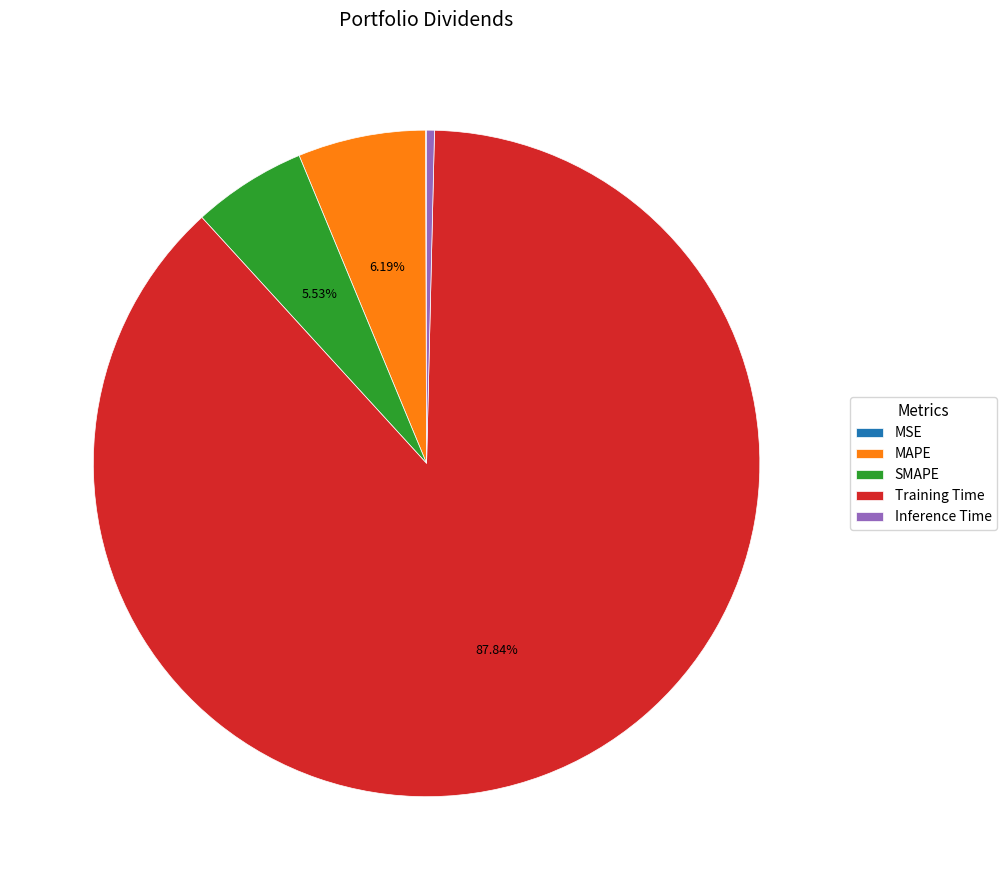

Which has a higher value, SMAPE or MAPE?

MAPE